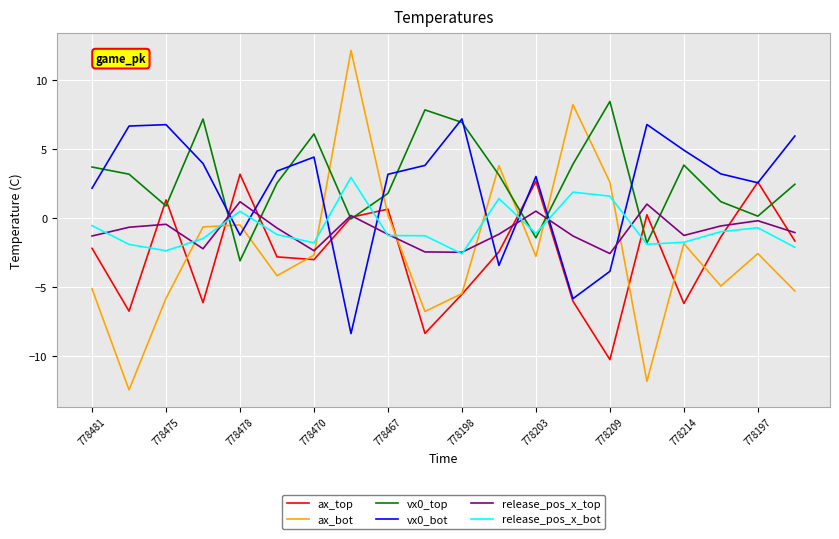

List the series in order of their peak value, lowest first.

release_pos_x_top, release_pos_x_bot, ax_top, vx0_bot, vx0_top, ax_bot